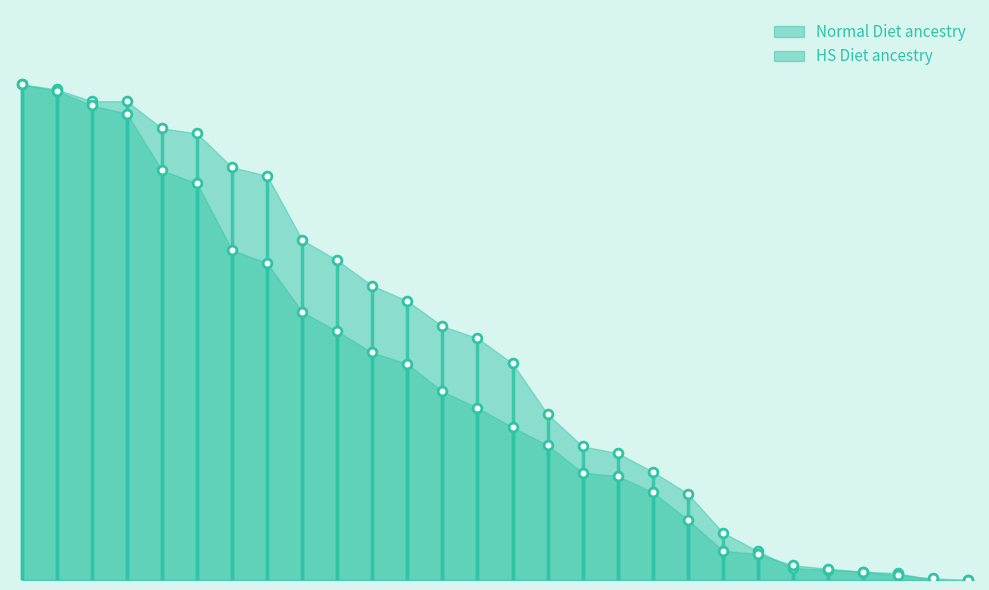

Which series reaches the minimum Y coordinate?

Normal Diet ancestry